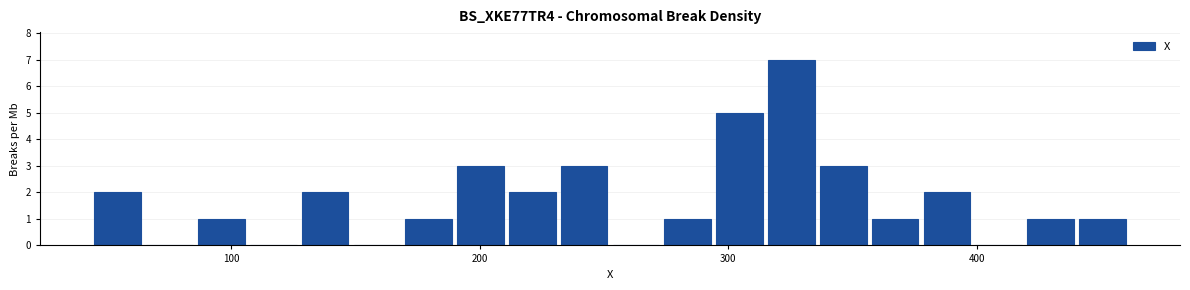

Around what value on the x-axis is the tallest bar? Give the approximate position of its centre, as read against the axis.

330